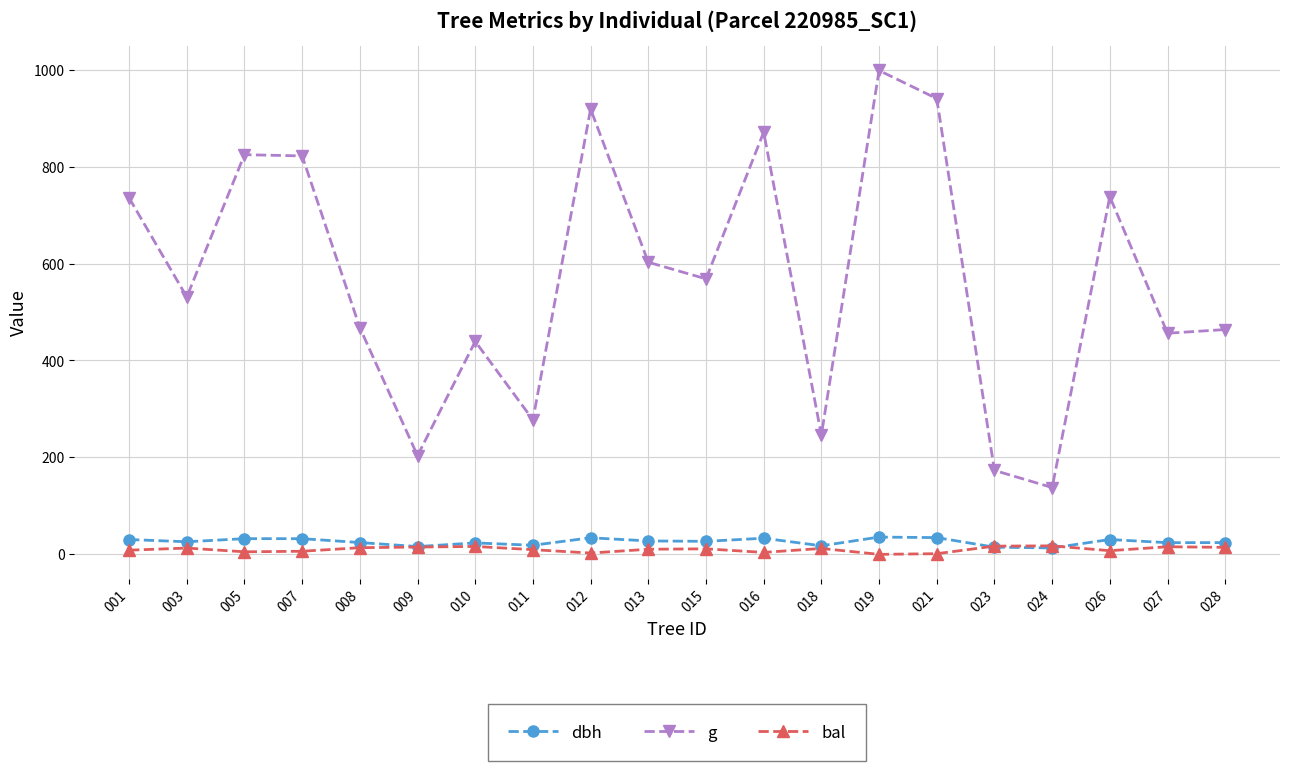

What is the value of the g point at the 17th from the left?

137.9